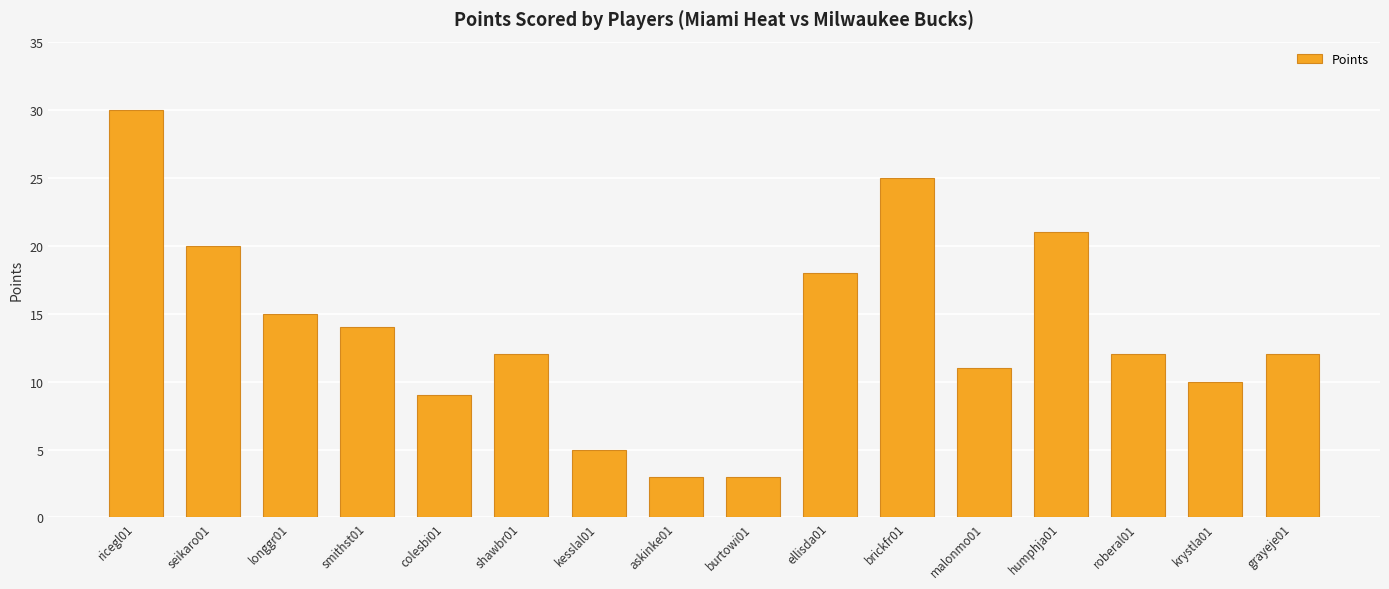

Reading left to right, list all the values displayed in this chart.

ricegl01=30	seikaro01=20	longgr01=15	smithst01=14	colesbi01=9	shawbr01=12	kesslal01=5	askinke01=3	burtowi01=3	ellisda01=18	brickfr01=25	malonmo01=11	humphja01=21	roberal01=12	krystla01=10	grayeje01=12